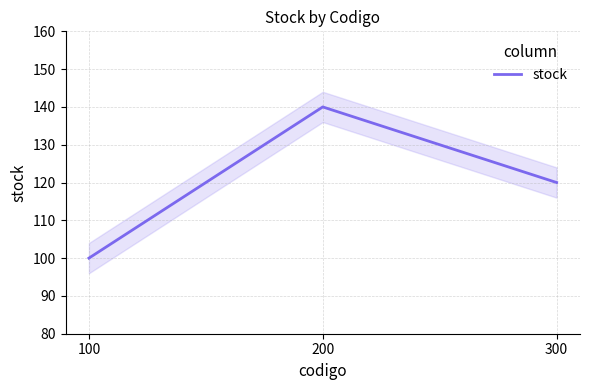

Where does the data first go above 120?

200